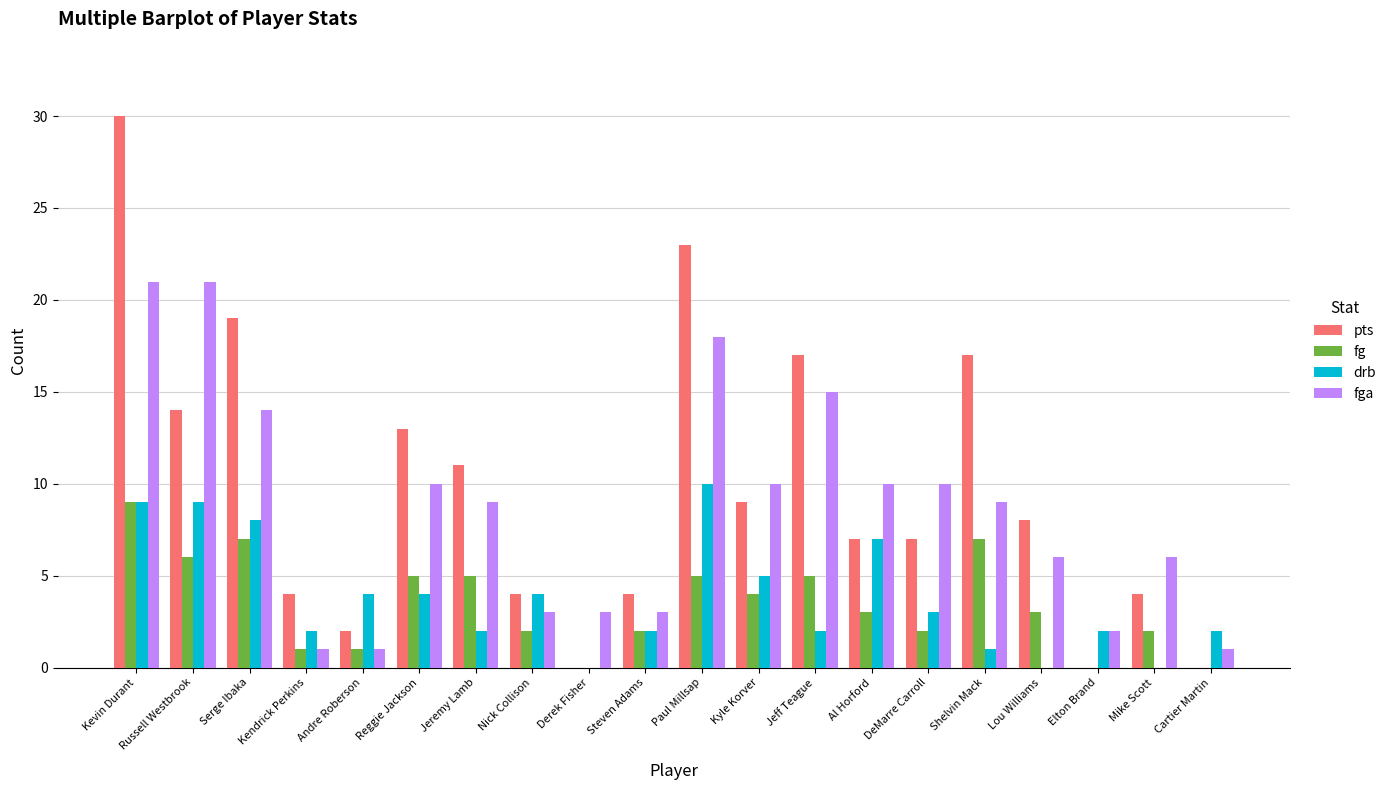

At which category is the sum across all series the highest?

Kevin Durant